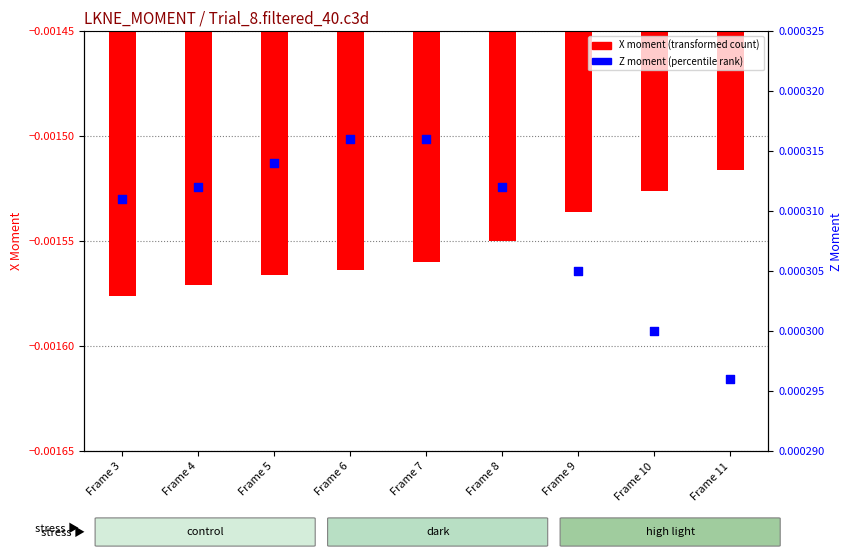

At which category is the sum across all series the highest?

Frame 11